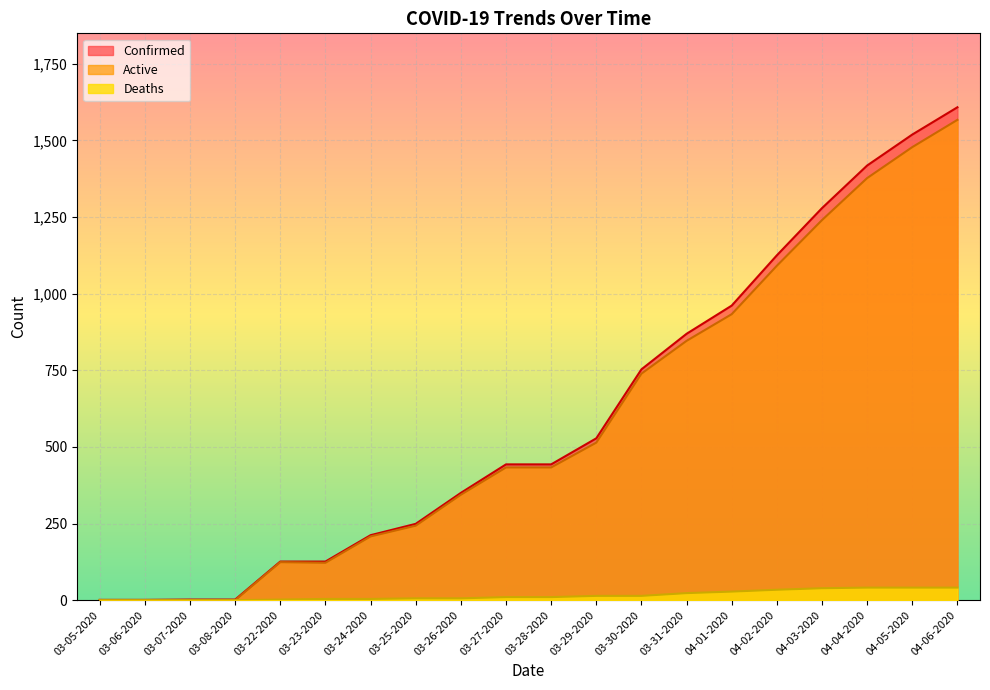

True or false: Active and Deaths cross at least once.

False